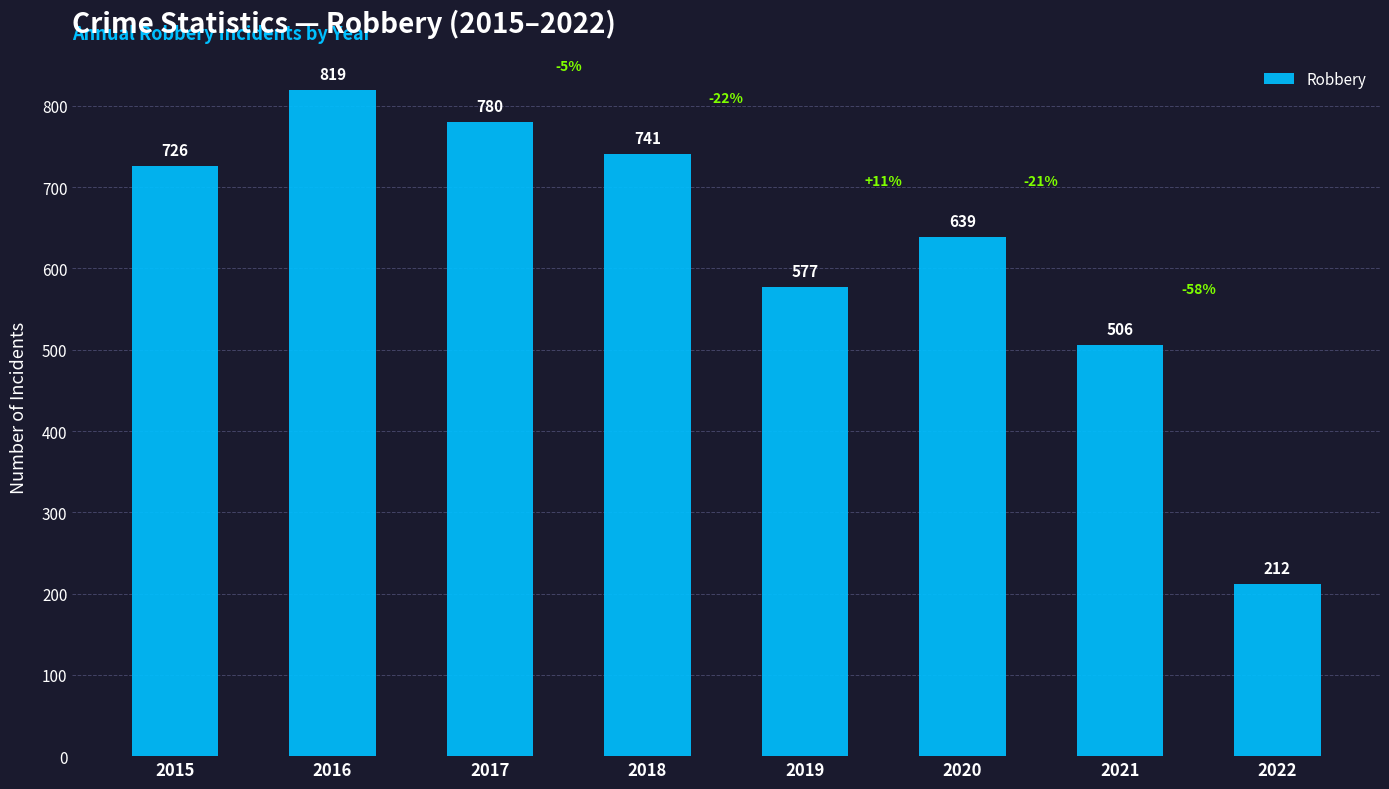

Reading left to right, extract all data points from this chart.

2015=726	2016=819	2017=780	2018=741	2019=577	2020=639	2021=506	2022=212